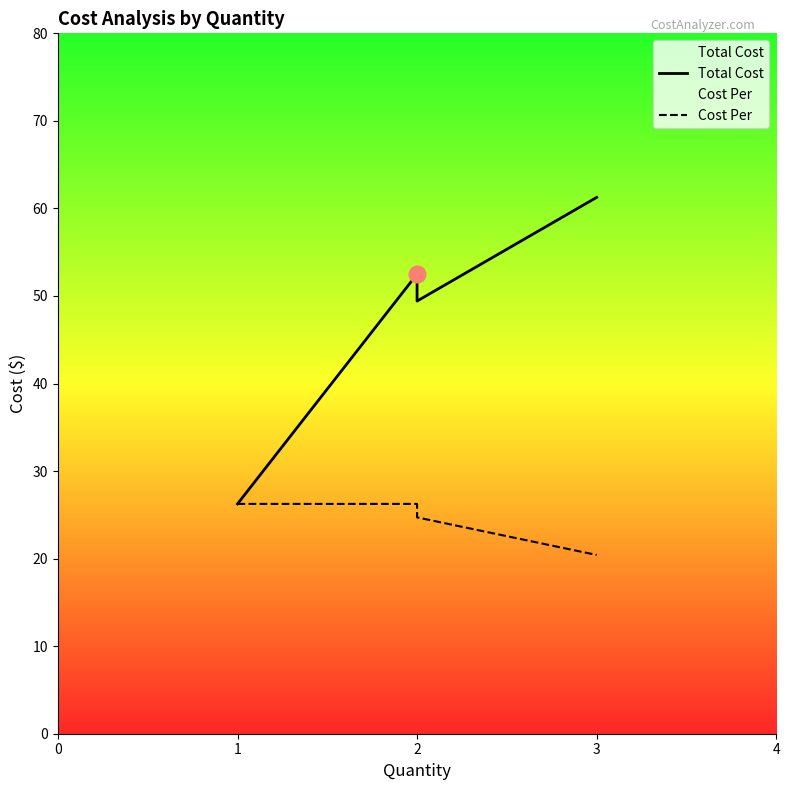

How many data points in Cost Per are less than 26?

2